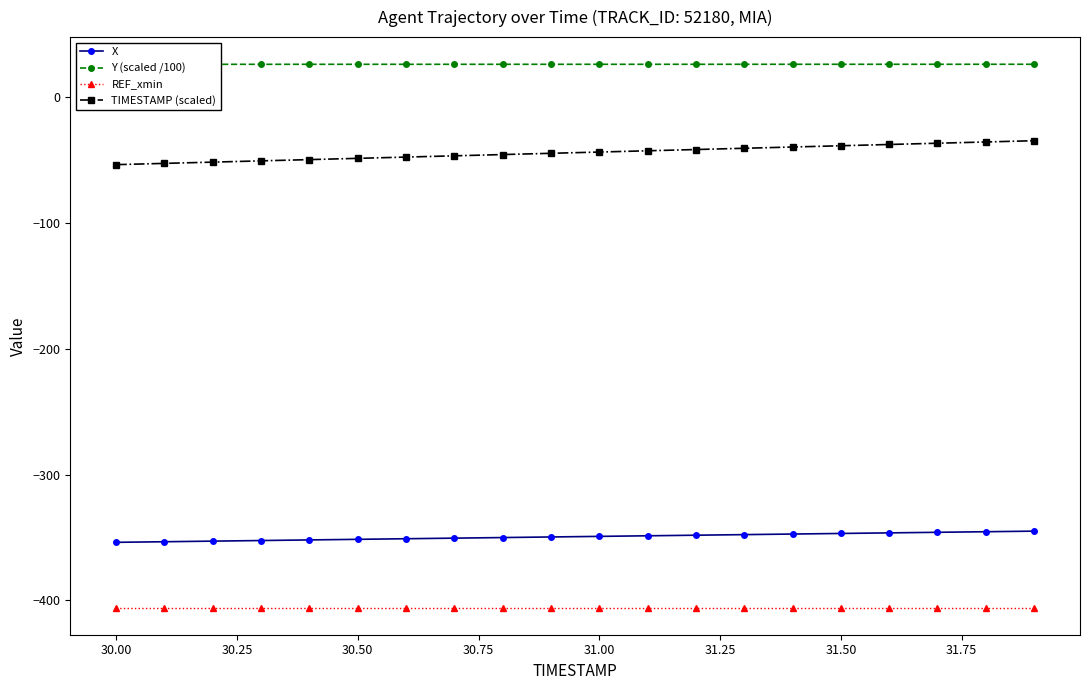

True or false: REF_xmin and X cross at least once.

False